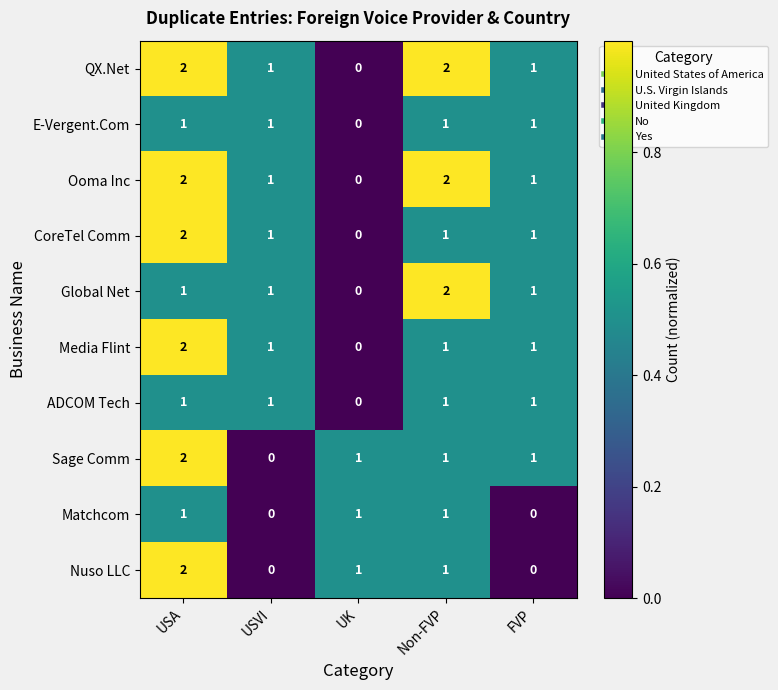

What is the sum of all Global Net values?

5